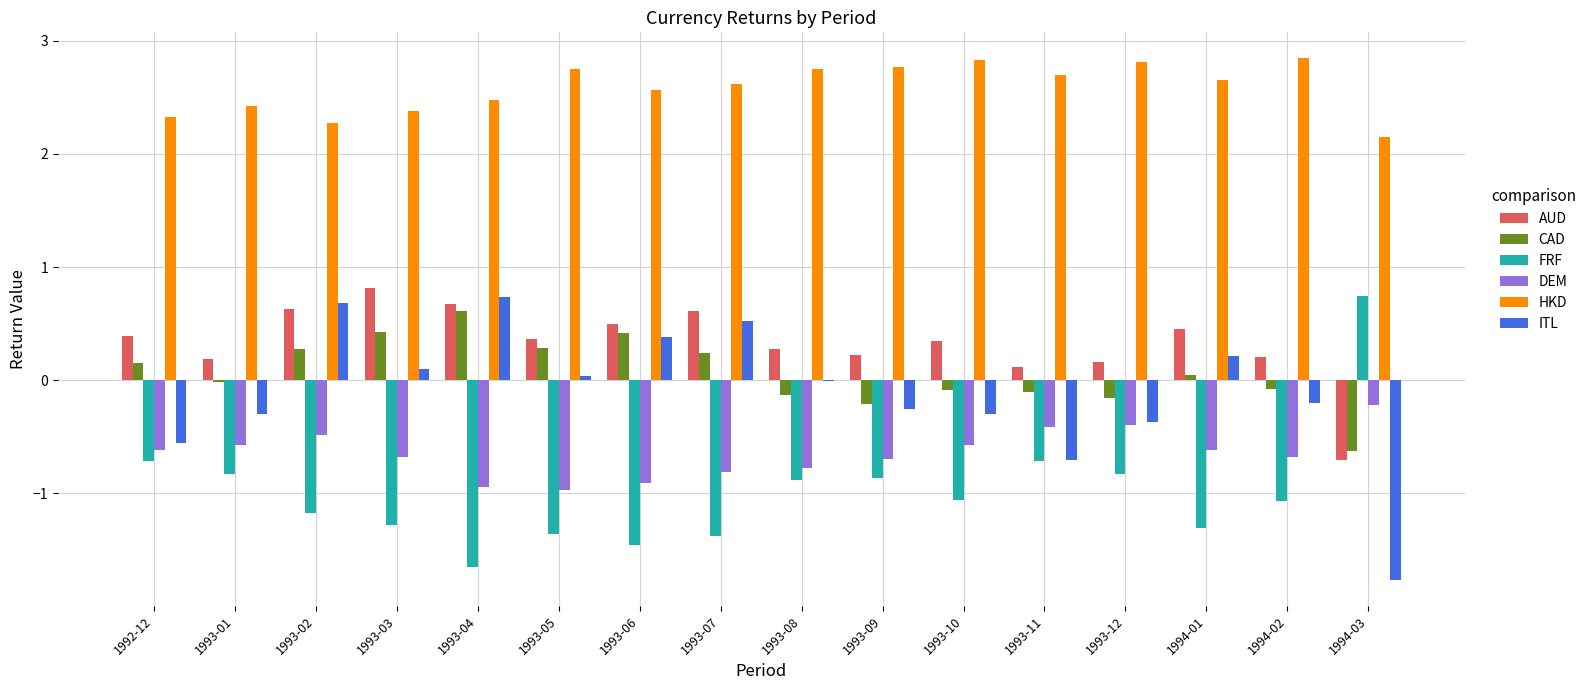

How many data points in FRF are above -1?

7